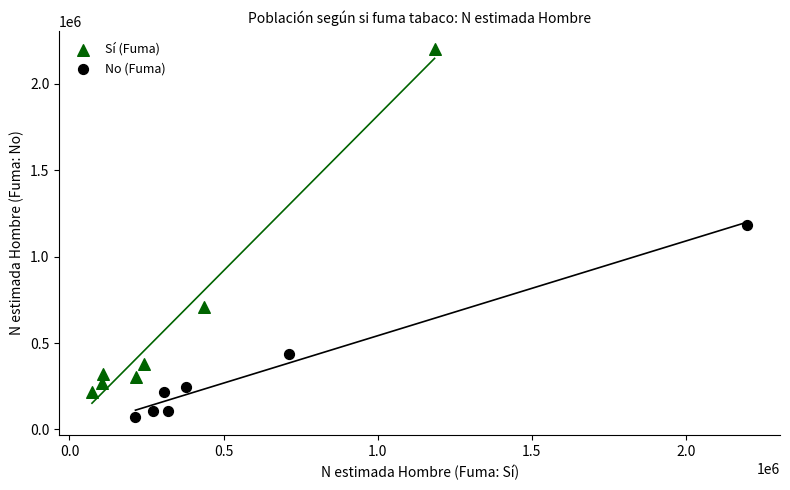

Which series reaches the minimum Y coordinate?

No (Fuma)